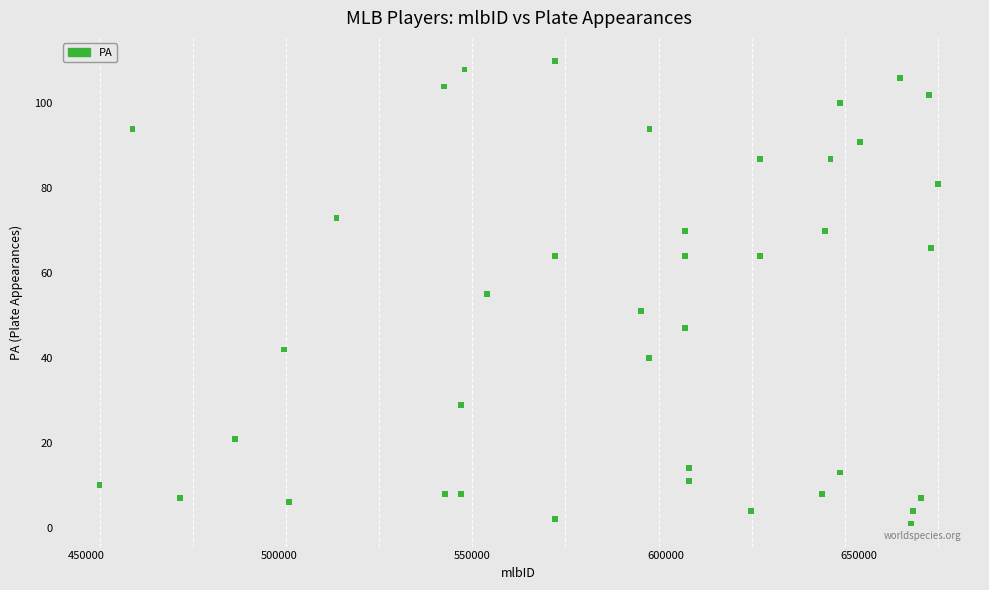

What is the range of X values (max minus min)?

216979